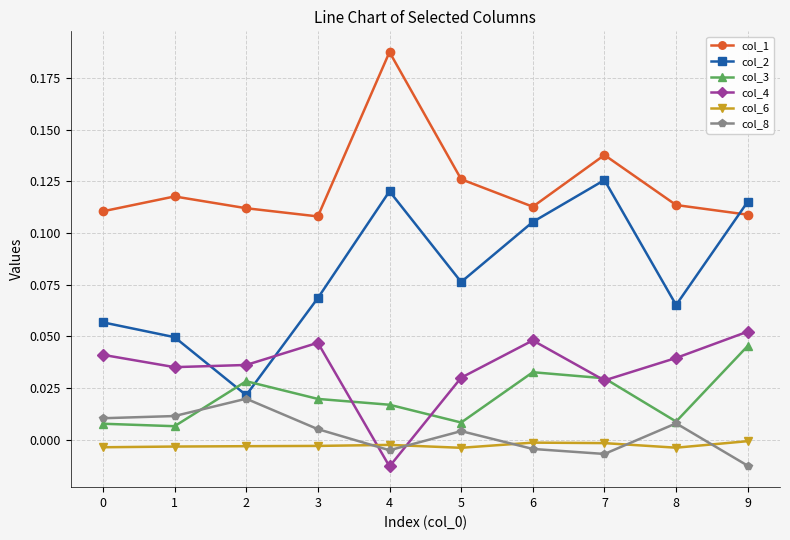

True or false: col_1 and col_8 intersect in this chart.

False